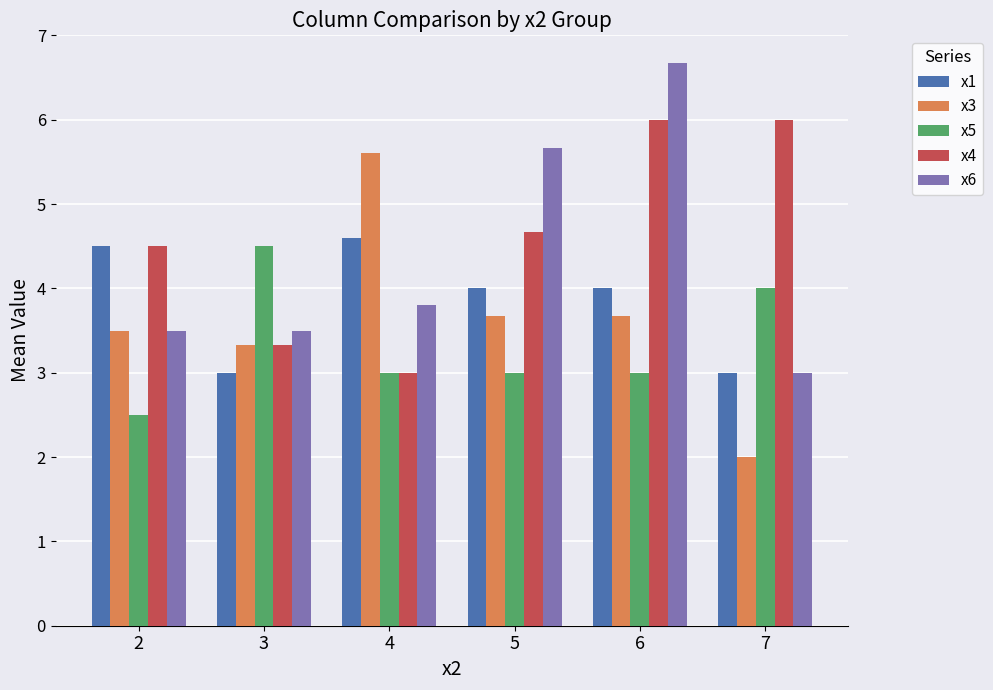

At how many categories does at least one series exceed 3?

6